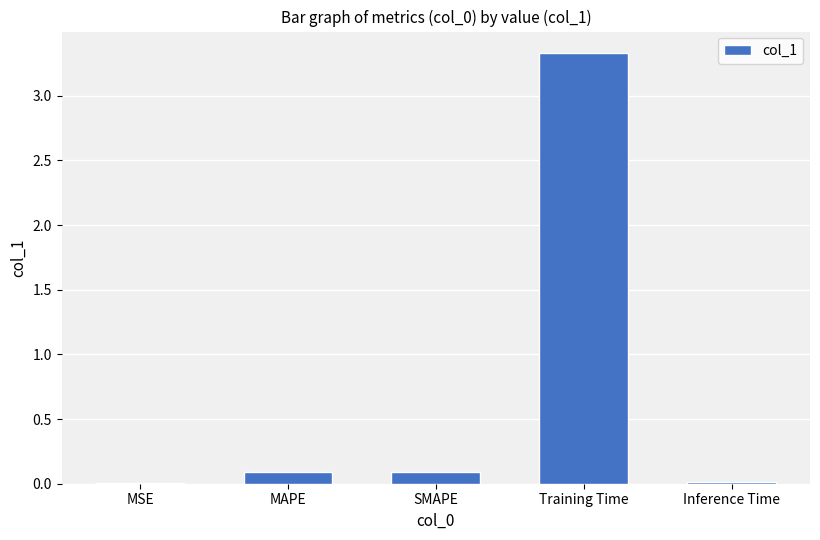

What is the sum of all values?

3.5